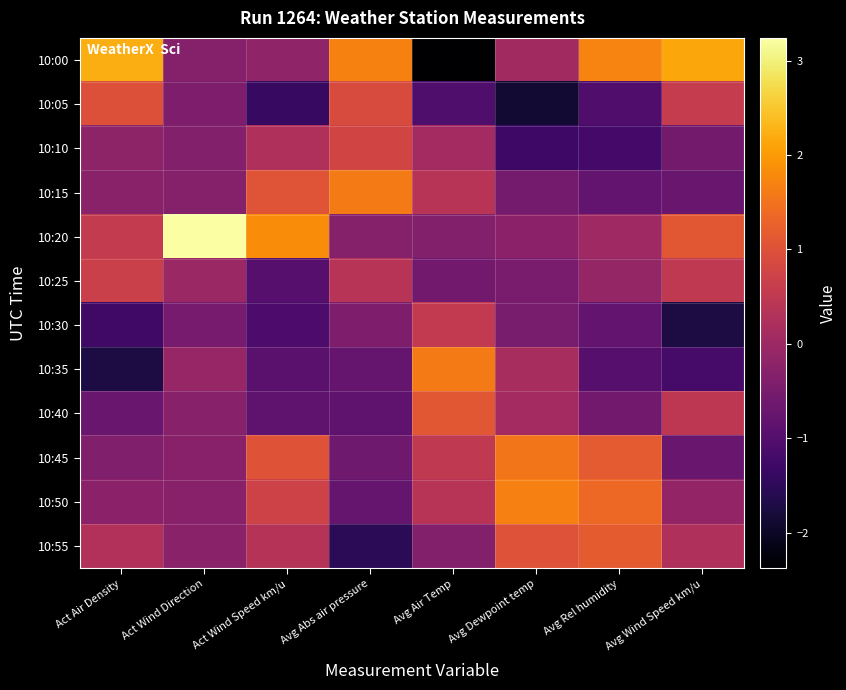

Rank the series at Avg Wind Speed km/u from lowest to highest value.

10:30, 10:35, 10:15, 10:45, 10:10, 10:50, 10:55, 10:40, 10:25, 10:05, 10:20, 10:00